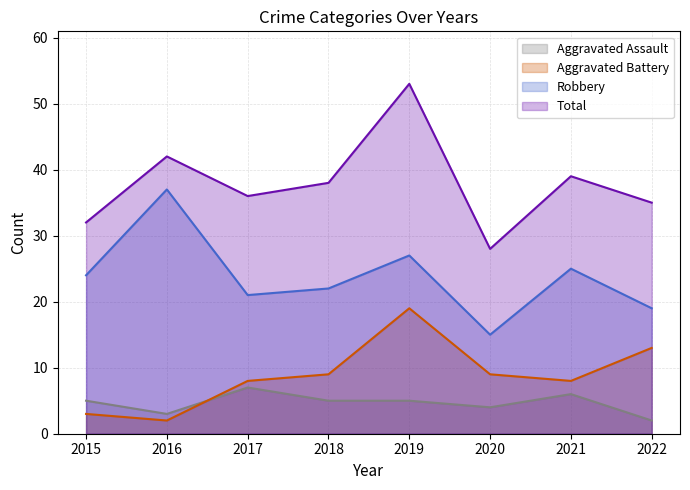

What is the difference between the highest and lowest values at 2016?

40